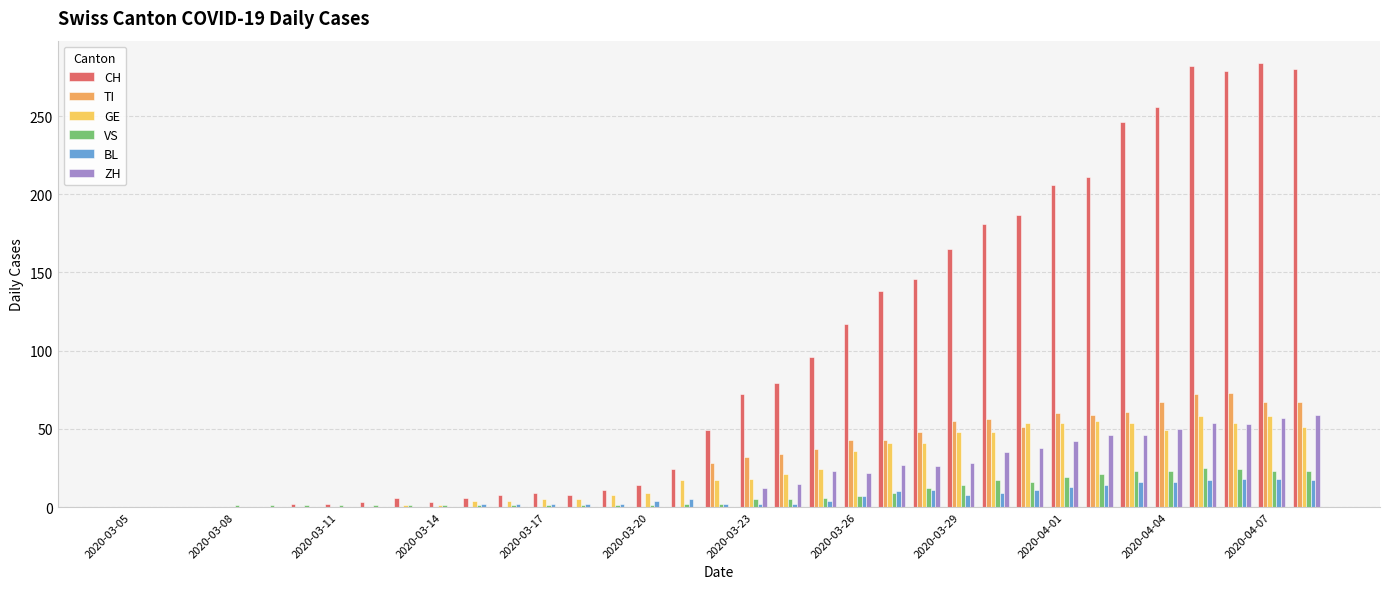

What are all the series names shown in the legend?

CH, TI, GE, VS, BL, ZH